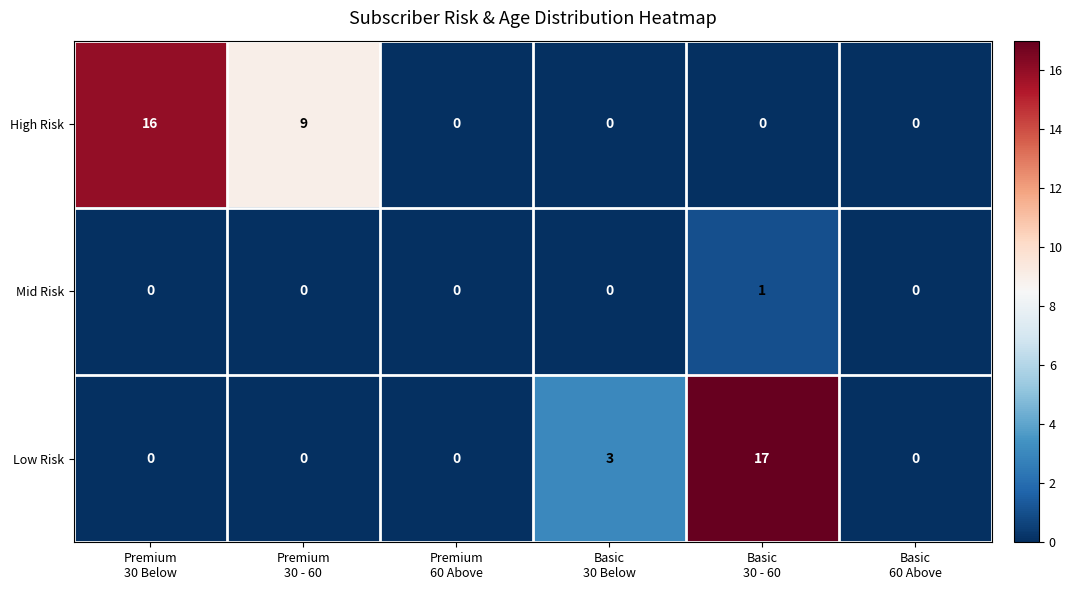

How many Mid Risk values are between 0 and 1?

6